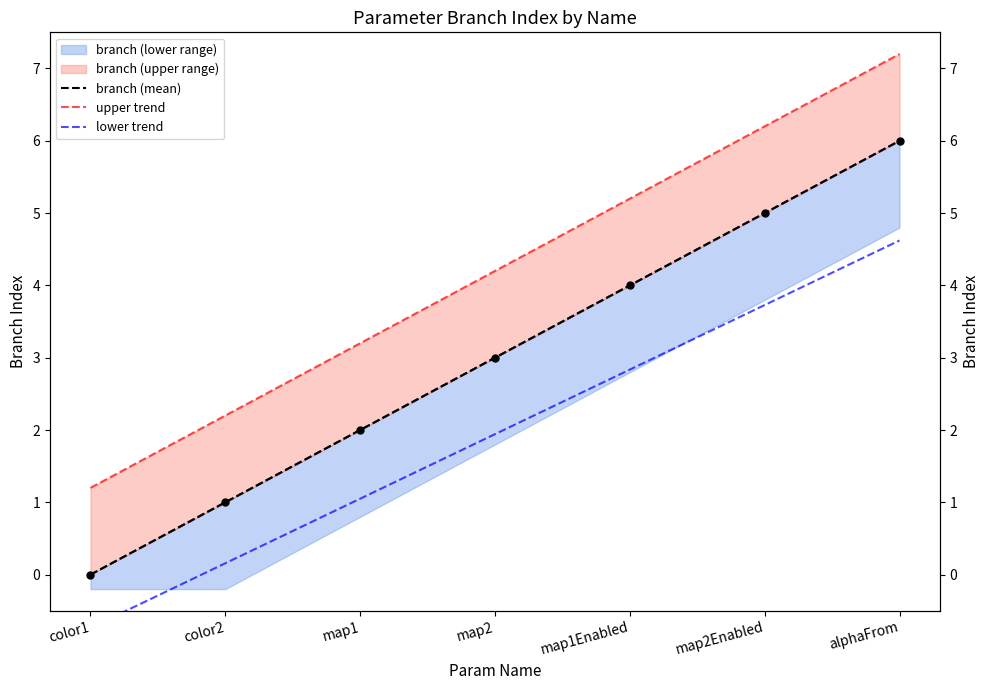

Is the value of lower trend at map2 greater than the value of upper trend at map2?

No